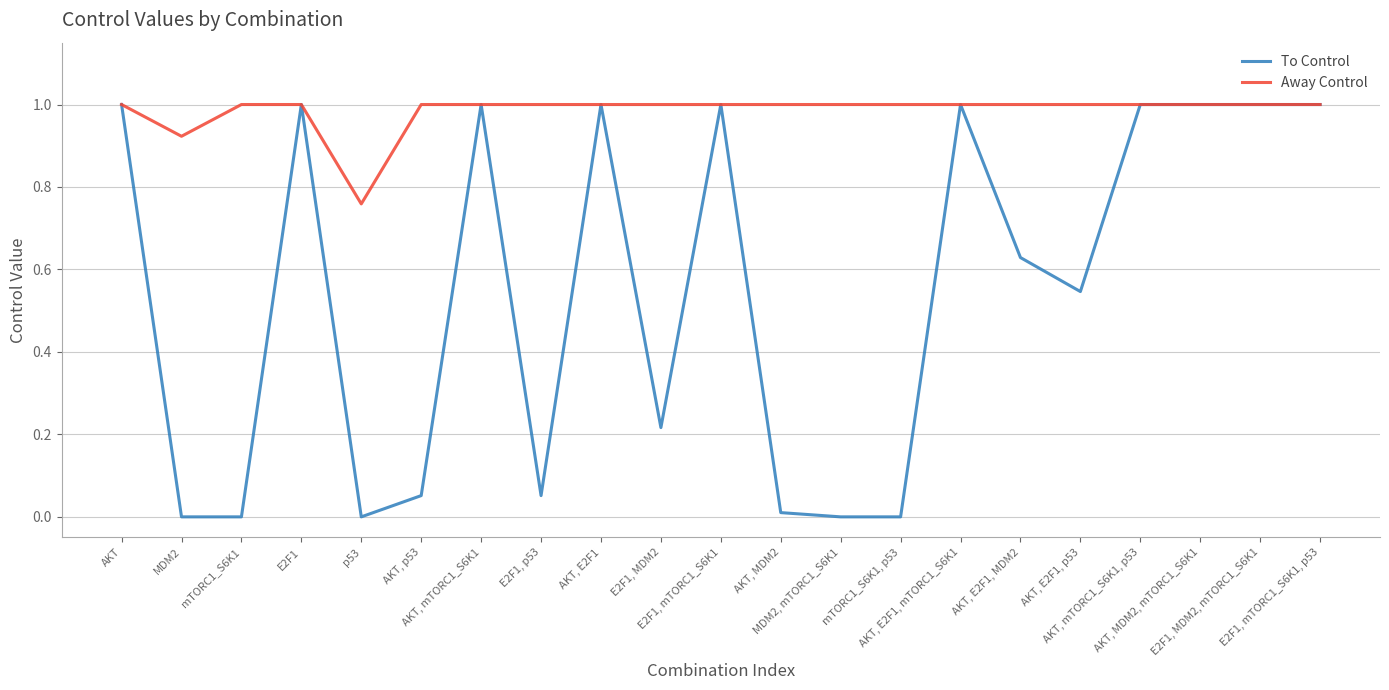

What is the average value of the Away Control series?

1.0